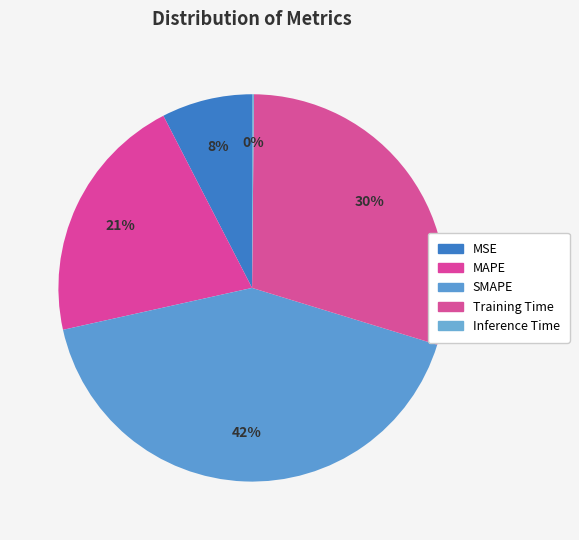

Is there any slice that represents more than half of the pie?

No